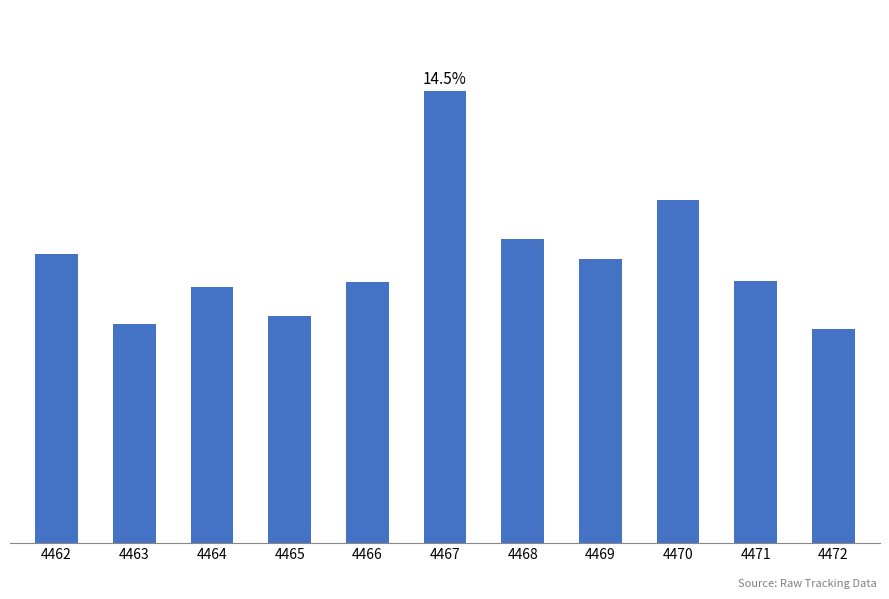

What is the change in value from 4463 to 4471?

+248.7